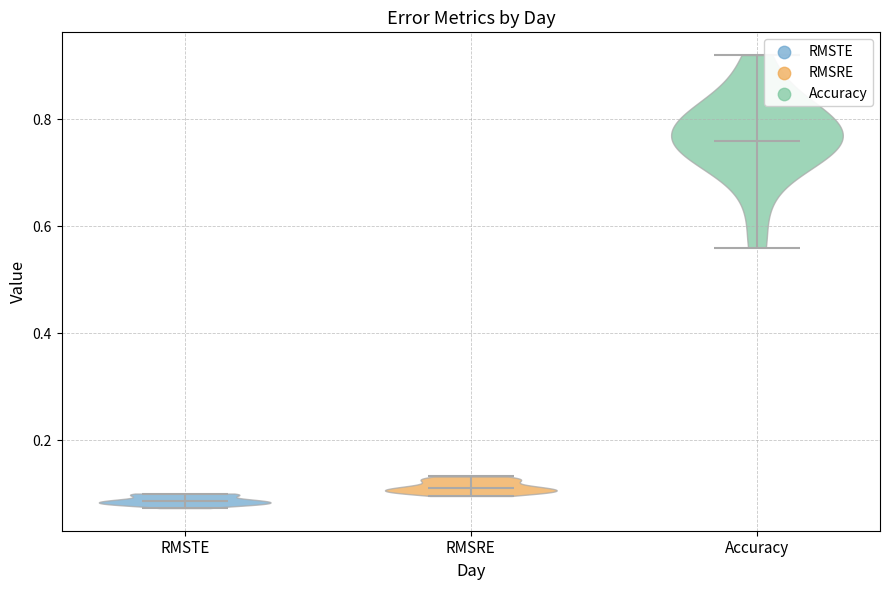

Reading left to right, read every violin against the y-axis: where its median line is, and the lowest and highest points it reaches. The values are not printed on the chart, so give them approximately, as read against the axis.

RMSTE: median line 0.08, lowest point 0.08, highest point 0.10
RMSRE: median line 0.10, lowest point 0.10, highest point 0.14
Accuracy: median line 0.76, lowest point 0.56, highest point 0.92